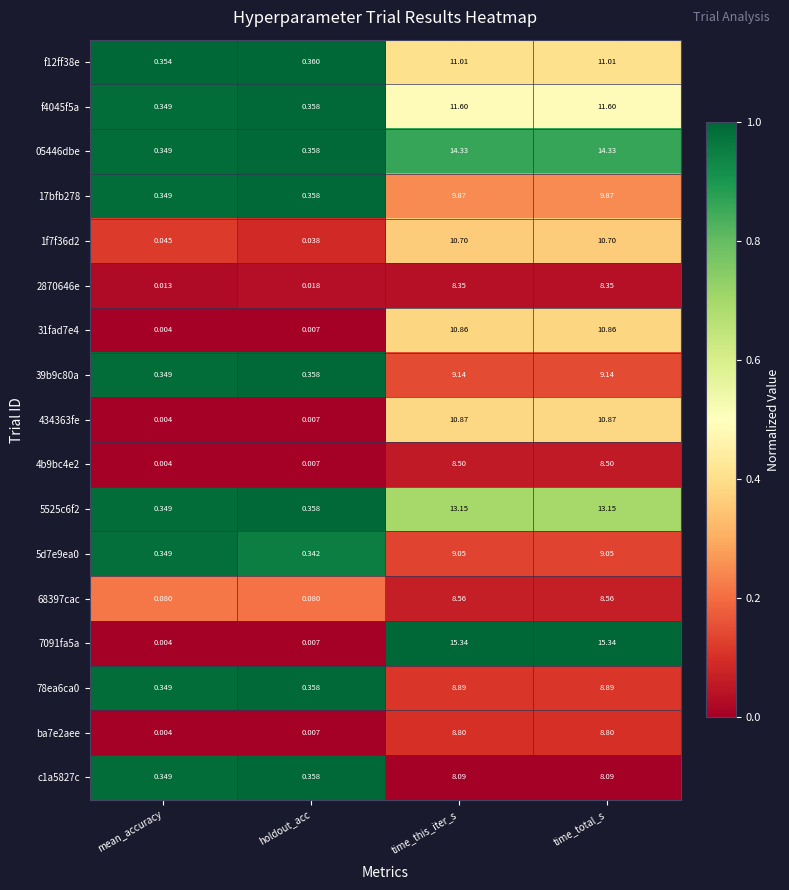

Which category has the lowest value in the 5525c6f2 series?

mean_accuracy